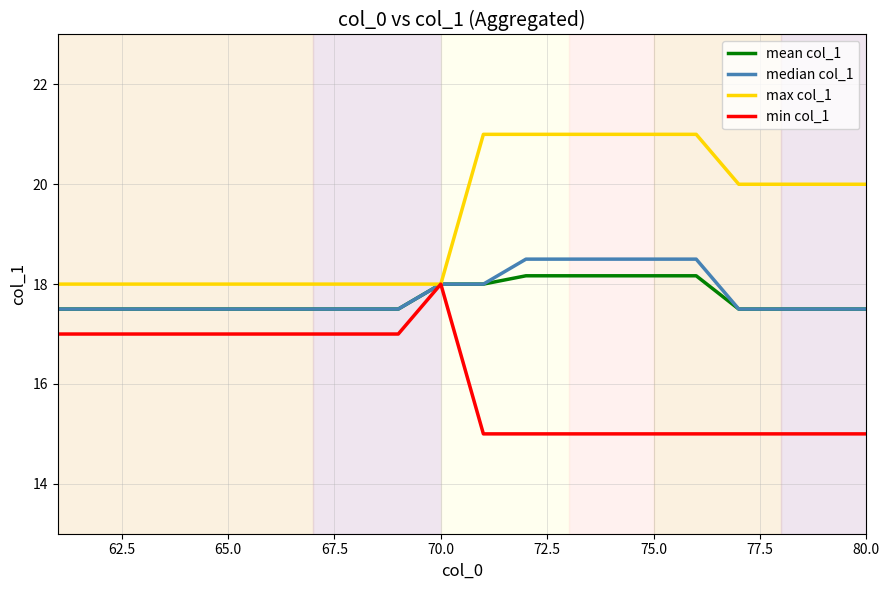

Reading left to right, list all the values displayed in this chart.

mean col_1: 17.5	17.5	17.5	17.5	17.5	17.5	17.5	17.5	17.5	18.0	18.0	18.2	18.2	18.2	18.2	18.2	17.5	17.5	17.5	17.5
median col_1: 17.5	17.5	17.5	17.5	17.5	17.5	17.5	17.5	17.5	18.0	18.0	18.5	18.5	18.5	18.5	18.5	17.5	17.5	17.5	17.5
max col_1: 18.0	18.0	18.0	18.0	18.0	18.0	18.0	18.0	18.0	18.0	21.0	21.0	21.0	21.0	21.0	21.0	20.0	20.0	20.0	20.0
min col_1: 17.0	17.0	17.0	17.0	17.0	17.0	17.0	17.0	17.0	18.0	15.0	15.0	15.0	15.0	15.0	15.0	15.0	15.0	15.0	15.0